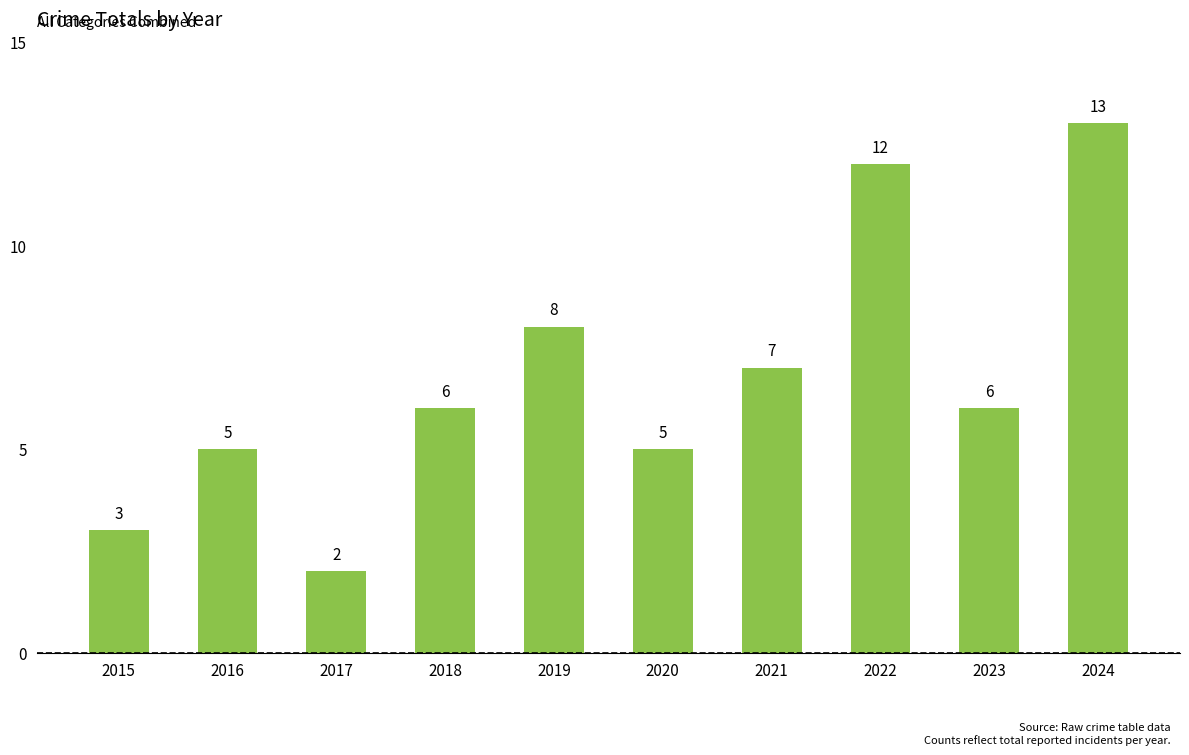

Between 2024 and 2021, which is larger?

2024